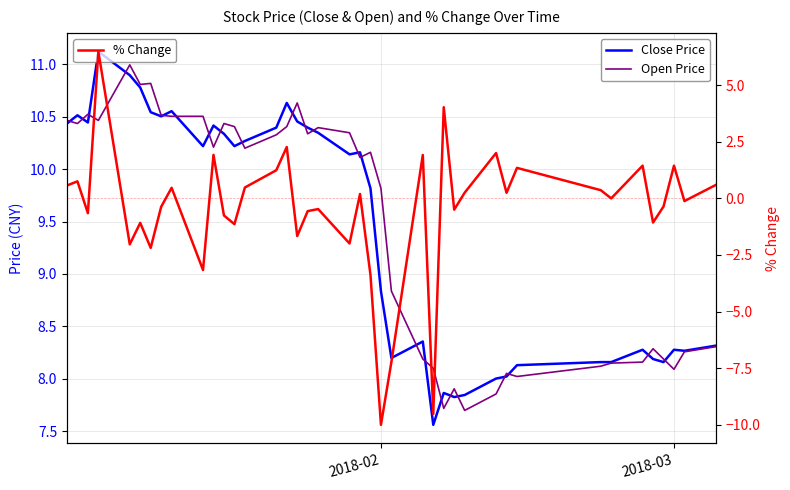

How many interior local peaks does the % Change series have?

14